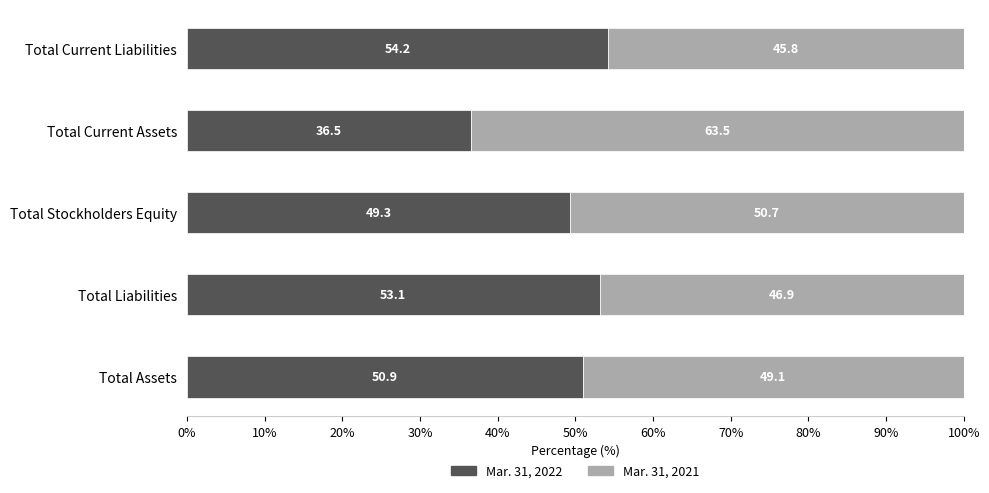

What is the difference between the Mar. 31, 2022 values at Total Stockholders Equity and Total Assets?

1.6